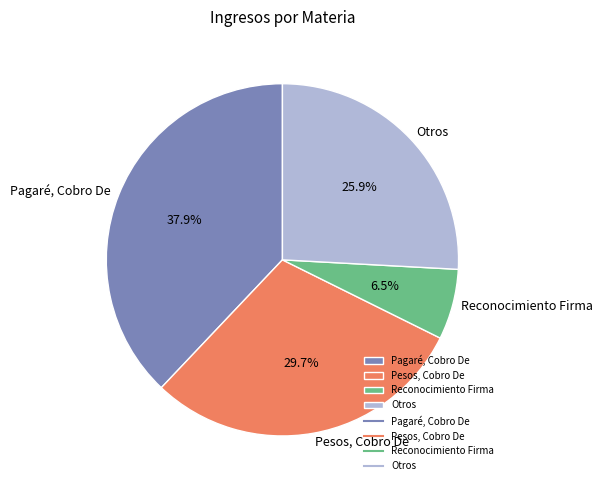

To the nearest percent, what is the average slice percentage?

25%